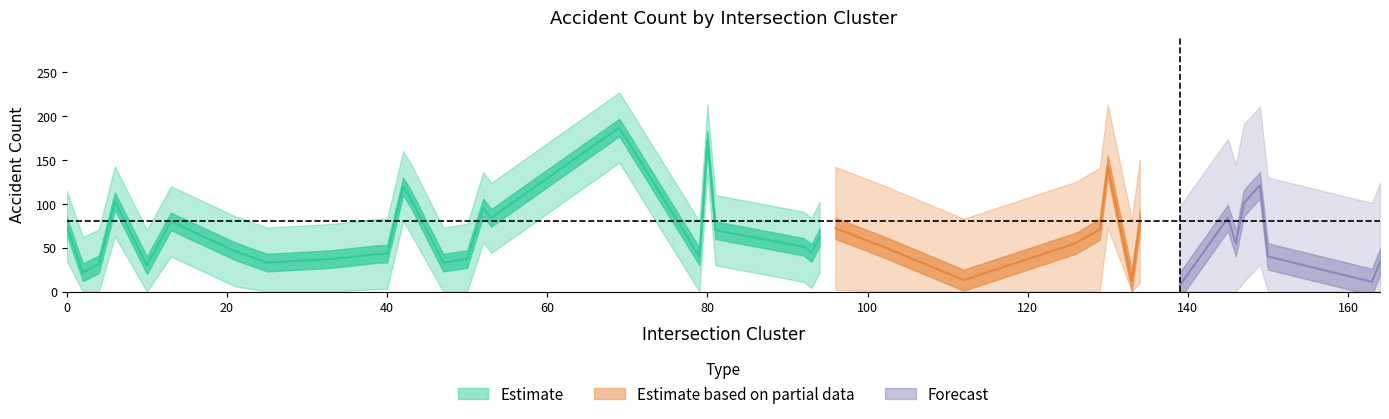

Reading left to right, list all the values displayed in this chart.

0=75	2=22	4=31	6=103	10=30	13=80	21=46	25=33	33=37	39=43	40=43	42=120	43=105	47=33	50=37	52=96	53=84	69=187	79=40	80=173	81=70	92=51	93=44	94=62	96=72	102=51	112=13	126=55	129=71	130=143	133=12	134=80	139=7	145=84	146=55	147=101	149=121	150=40	163=11	164=34